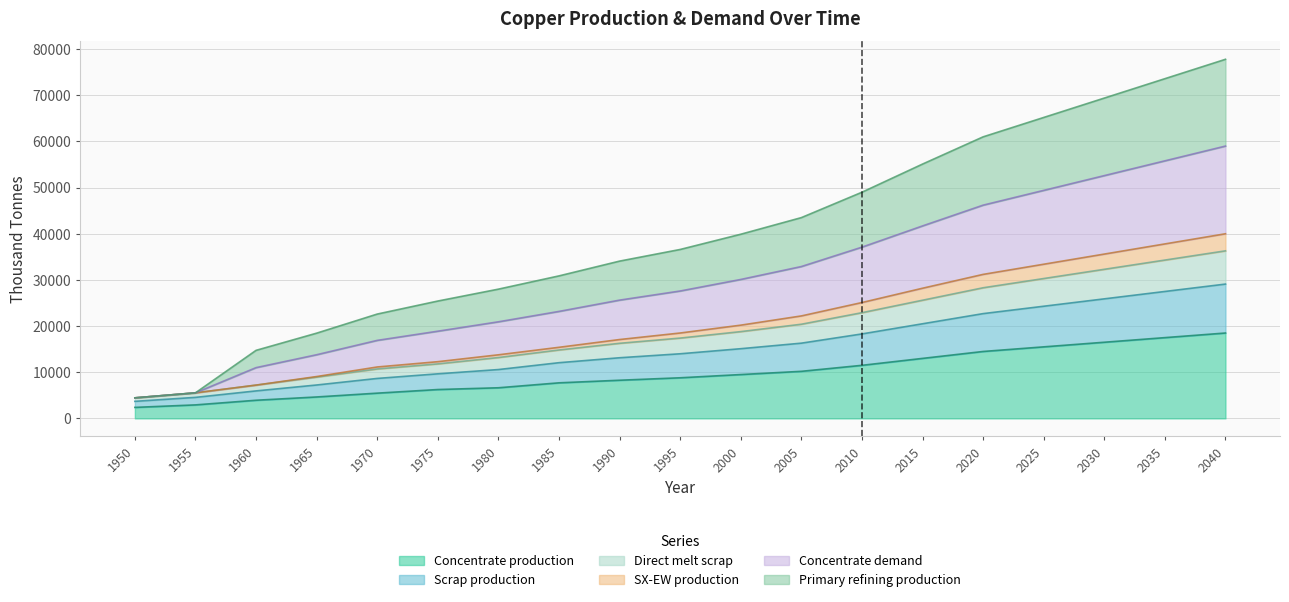

Does the chart have visible grid lines?

Yes